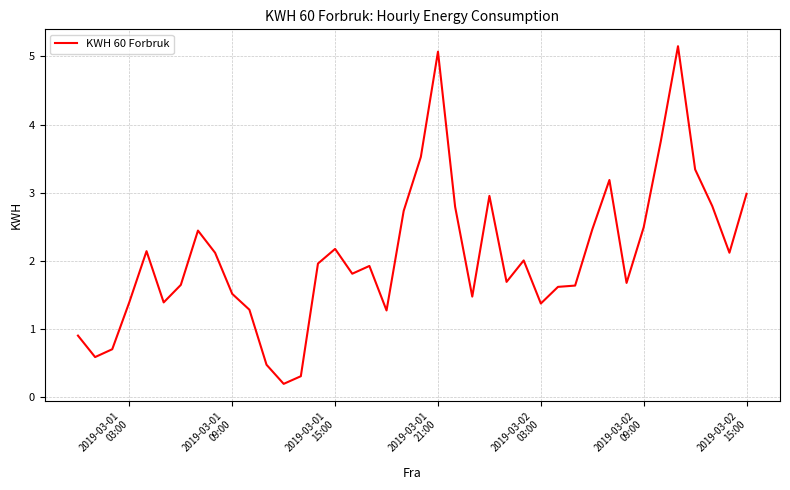

Does the chart display data point markers on the line(s)?

No